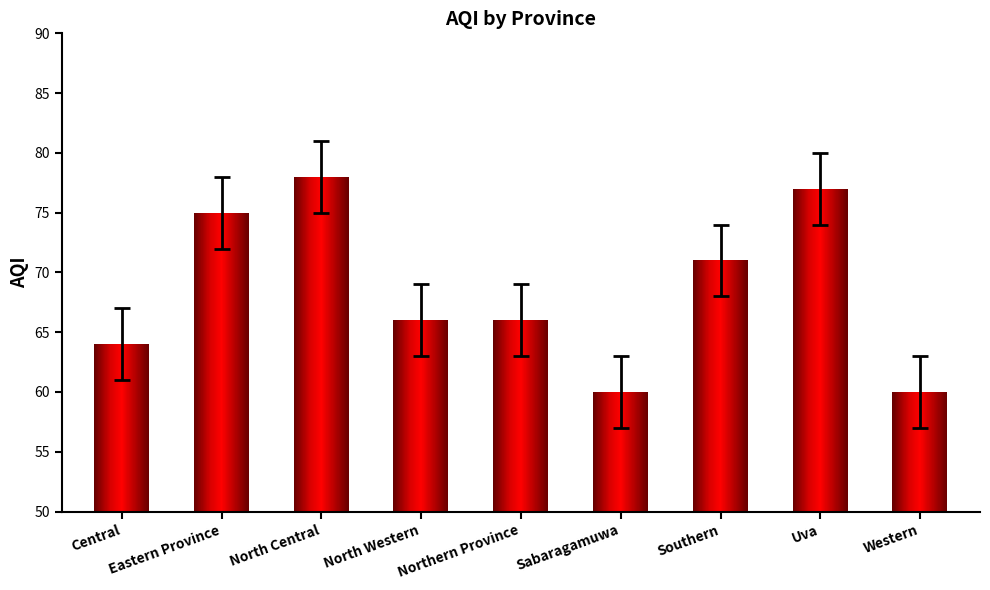

Rank the categories by value from highest to lowest.

North Central, Uva, Eastern Province, Southern, North Western, Northern Province, Central, Sabaragamuwa, Western